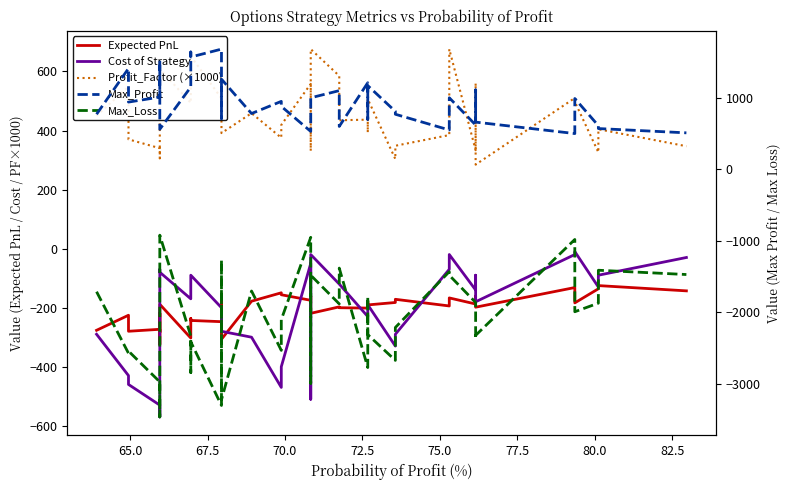

Reading left to right, transcribe all the data shown in this chart.

Expected PnL: -276.6	-225.6	-279.8	-273.2	-284.0	-229.8	-219.0	-324.7	-188.5	-302.8	-236.6	-243.3	-247.4	-296.2	-152.9	-306.9	-178.1	-149.6	-156.2	-175.0	-160.3	-219.1	-197.2	-200.1	-201.4	-178.2	-190.6	-182.4	-171.6	-194.2	-166.9	-187.5	-160.3	-171.1	-198.3	-131.8	-183.7	-136.0	-125.2	-143.0
Cost of Strategy: -290.0	-430.0	-460.0	-530.0	-570.0	-540.0	-500.0	-70.0	-80.0	-170.0	-160.0	-90.0	-200.0	-240.0	-230.0	-280.0	-300.0	-470.0	-400.0	-50.0	-510.0	-20.0	-120.0	-120.0	-230.0	-220.0	-190.0	-330.0	-290.0	-70.0	-20.0	-140.0	-90.0	-130.0	-180.0	-20.0	-10.0	-130.0	-90.0	-30.0
Profit_Factor (×1000): 450.3	548.6	370.1	340.1	306.1	439.3	493.3	544.0	608.7	493.6	577.5	651.5	509.1	442.0	559.1	391.3	458.8	375.5	419.0	557.9	331.1	675.7	585.1	434.8	436.8	393.3	506.5	303.4	348.4	384.6	675.7	333.3	560.2	468.4	284.5	510.2	497.5	326.2	404.3	346.9
Max_Profit: 770.0	1410.0	940.0	1010.0	1050.0	1520.0	1480.0	1050.0	560.0	1150.0	1640.0	1570.0	1680.0	1220.0	710.0	1260.0	780.0	950.0	880.0	530.0	990.0	1000.0	1100.0	600.0	1210.0	700.0	1170.0	810.0	770.0	550.0	1000.0	620.0	1070.0	1110.0	660.0	500.0	990.0	610.0	570.0	510.0
Max_Loss: -1710.0	-2570.0	-2540.0	-2970.0	-3430.0	-3460.0	-3000.0	-1930.0	-920.0	-2330.0	-2840.0	-2410.0	-3300.0	-2760.0	-1270.0	-3220.0	-1700.0	-2530.0	-2100.0	-950.0	-2990.0	-1480.0	-1880.0	-1380.0	-2770.0	-1780.0	-2310.0	-2670.0	-2210.0	-1430.0	-1480.0	-1860.0	-1910.0	-2370.0	-2320.0	-980.0	-1990.0	-1870.0	-1410.0	-1470.0